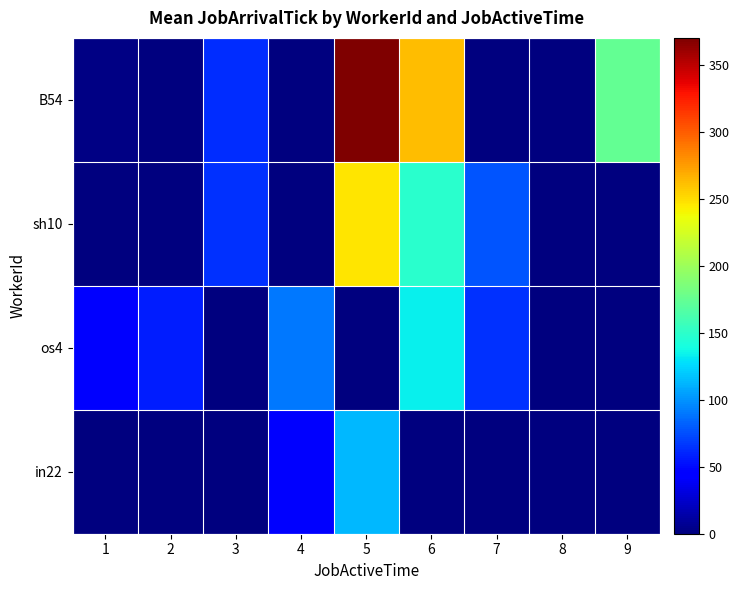

Which series has the largest range (max minus min)?

B54